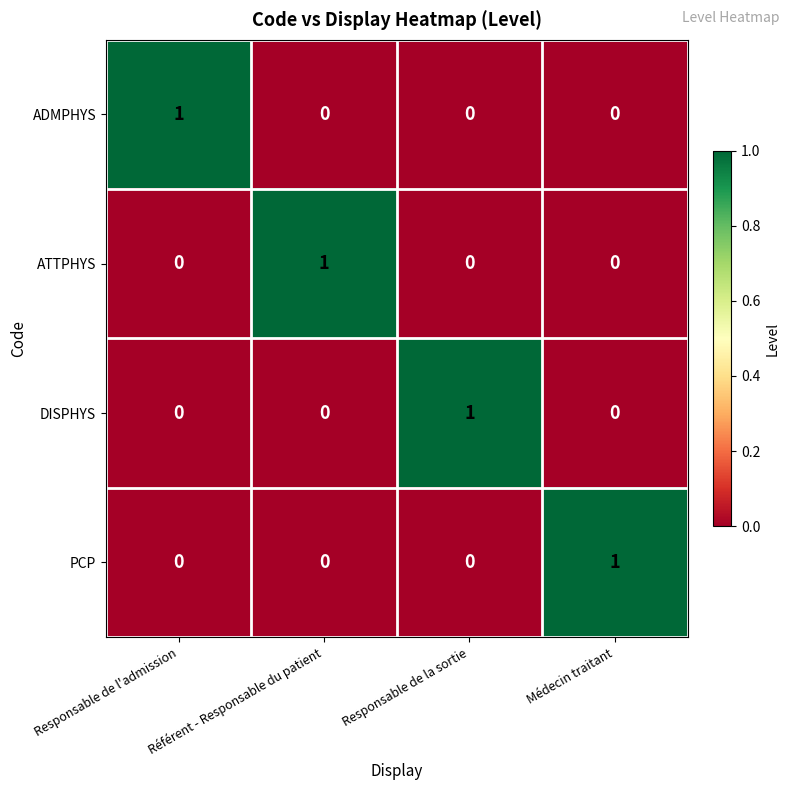

The ATTPHYS series shows 2 at Référent - Responsable du patient. True or false?

False